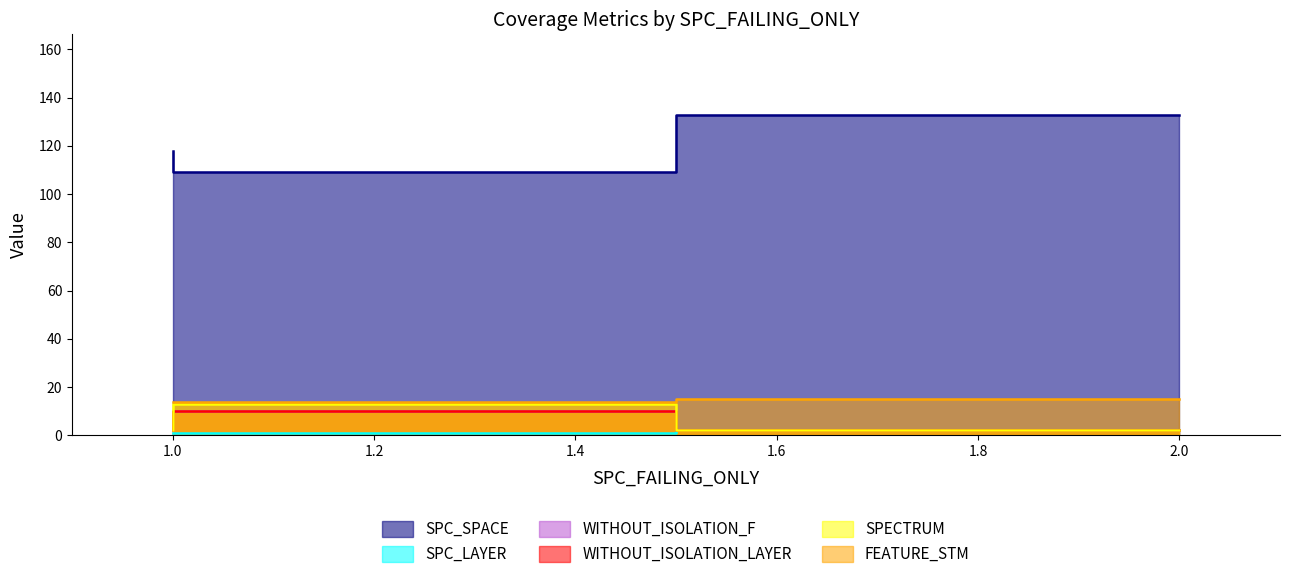

How many distinct data groups are displayed?

6